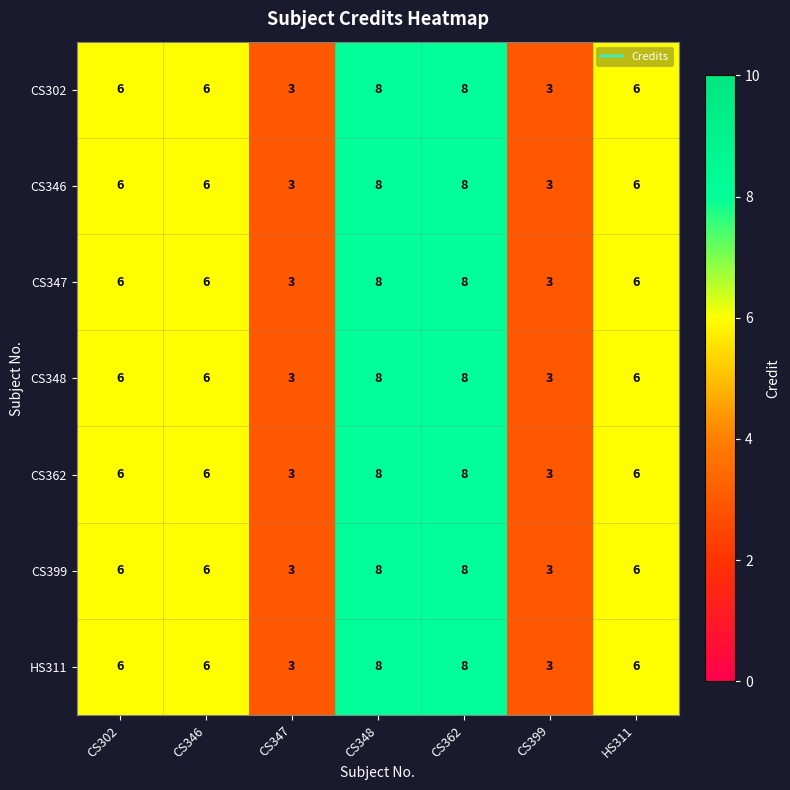

What is the sum of the CS302 values at HS311 and CS346?

12